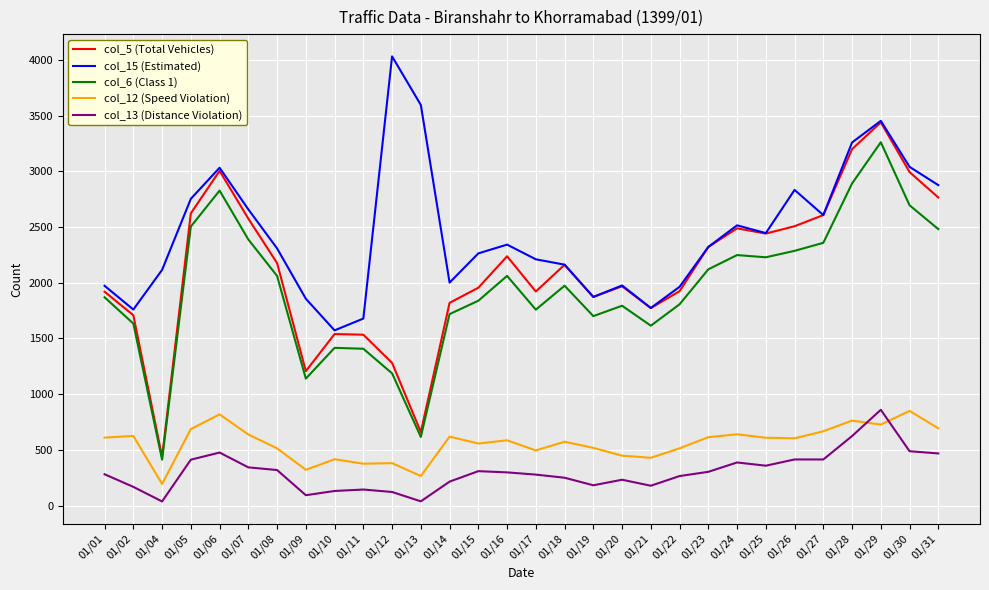

The value of col_6 (Class 1) at 01/09 is 1140. True or false?

True